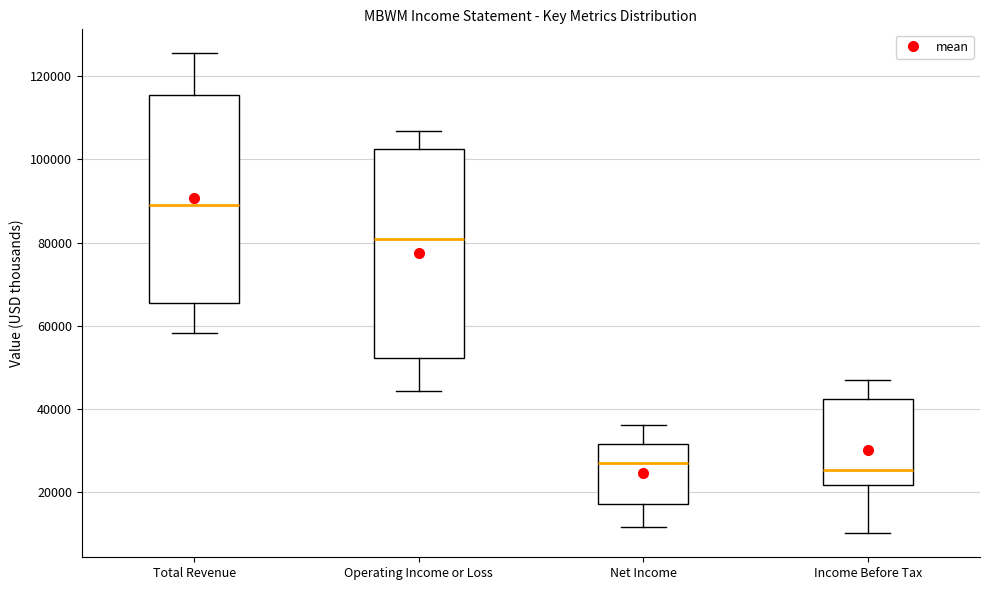

Which box's median line is the highest?

Total Revenue